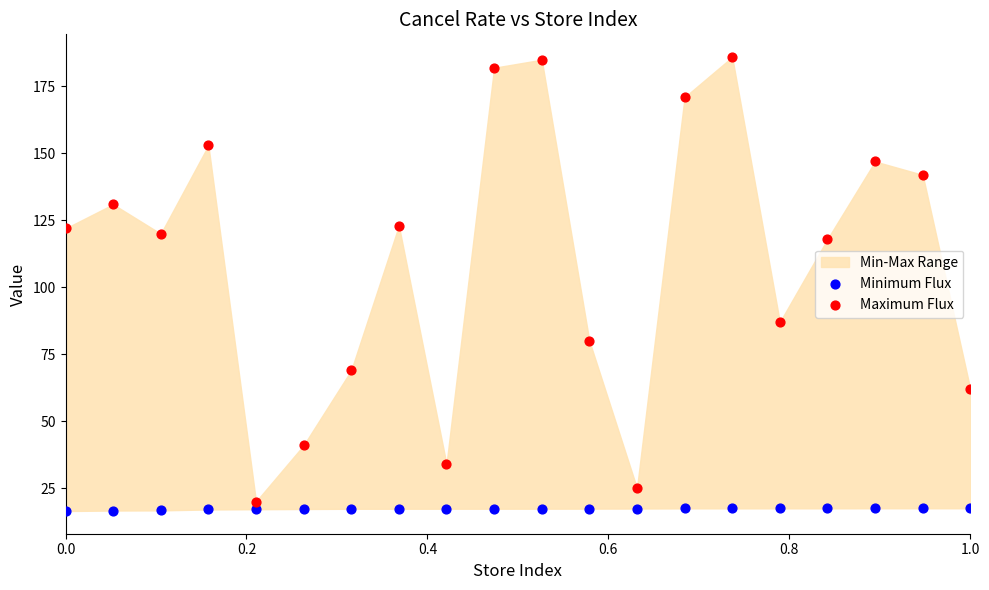

What is the X range (max minus min) for the scatter plot?

1.0